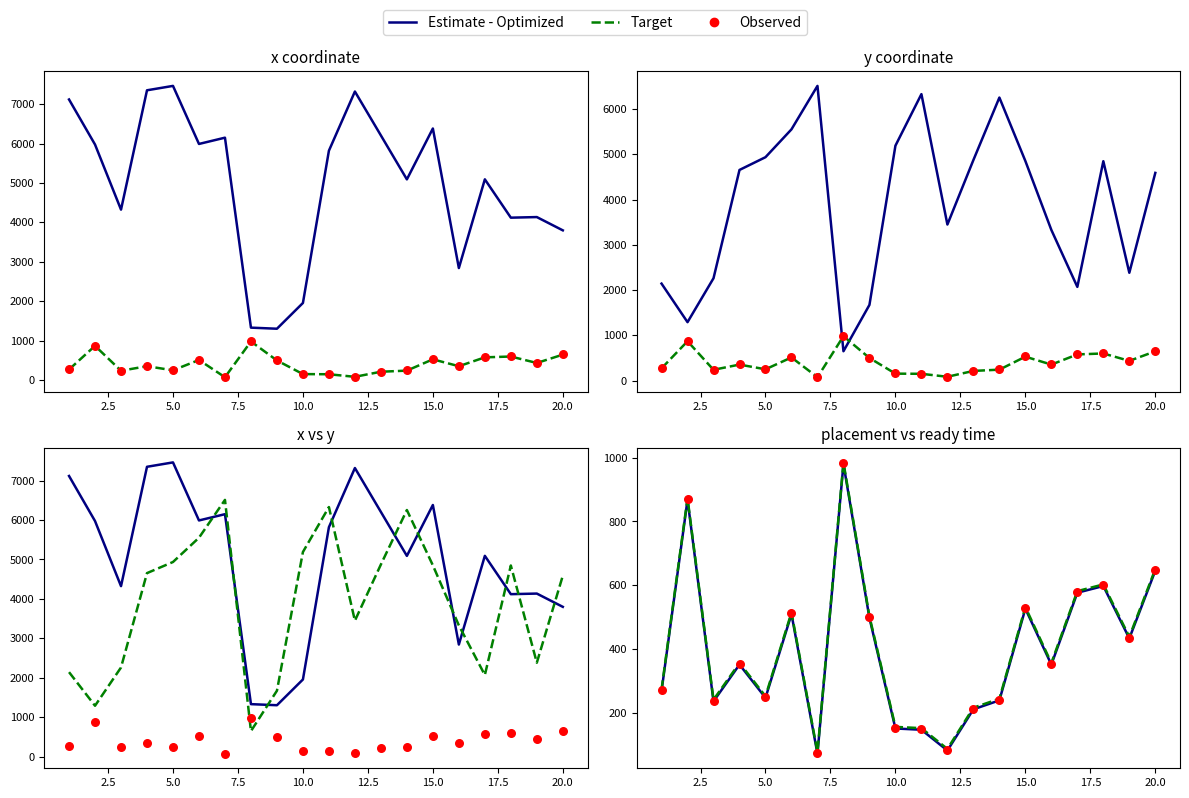

Which series has the widest spread of Y values?

Estimate - Optimized